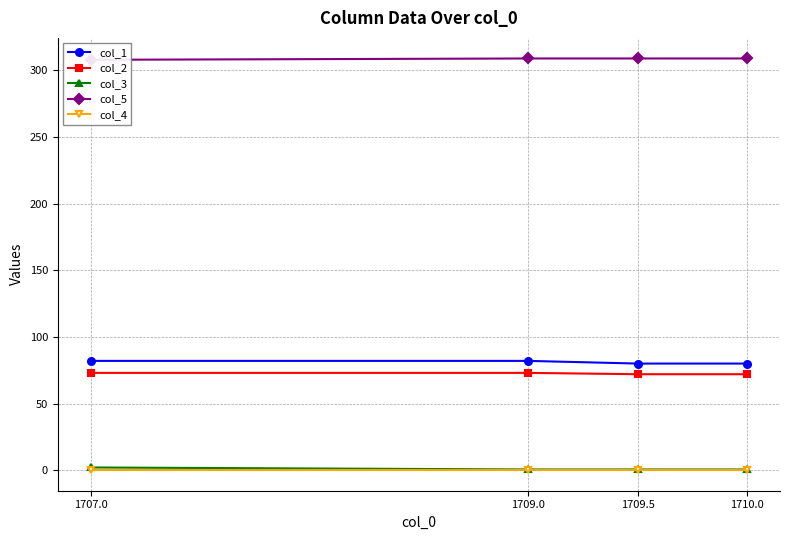

What are all the series names shown in the legend?

col_1, col_2, col_3, col_5, col_4